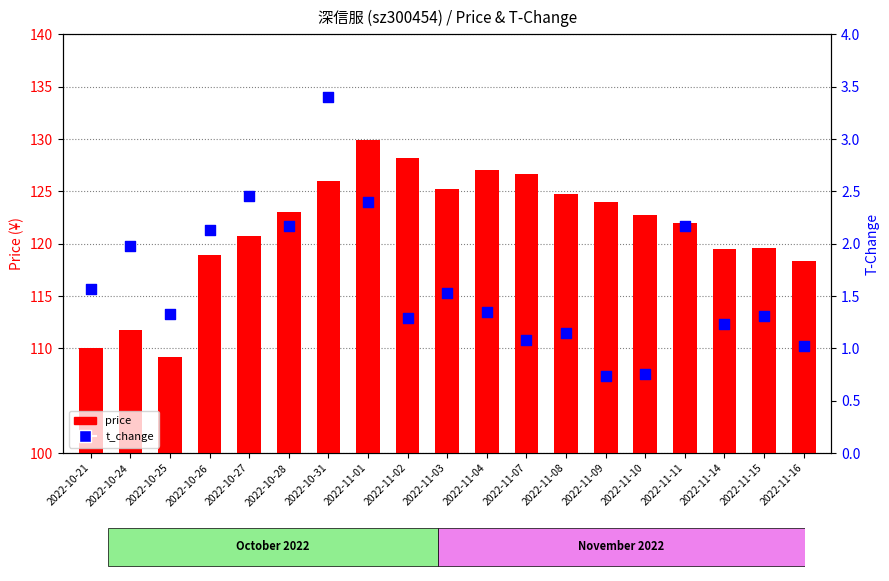

What are all the series names shown in the legend?

price, t_change